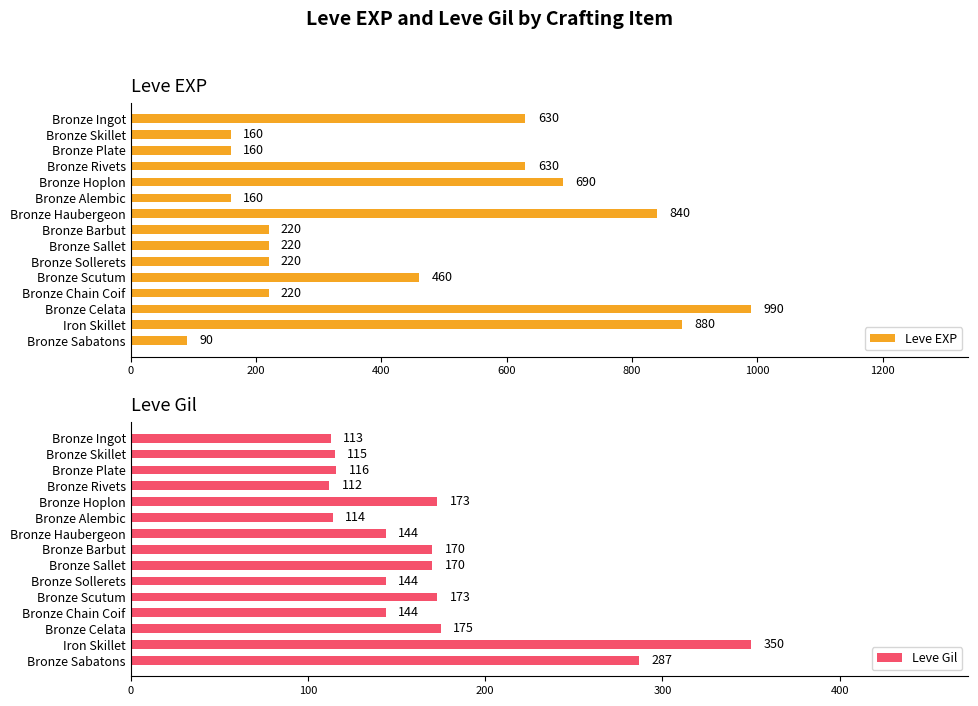

Which category has the highest value in the Leve EXP series?

Bronze Celata